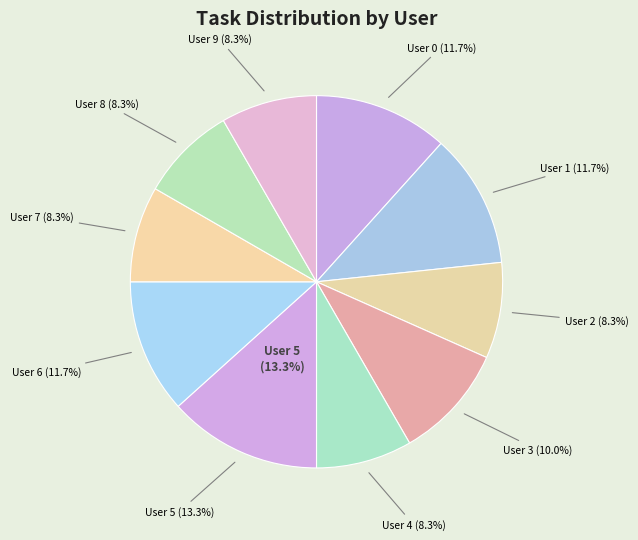

Is there any slice that represents more than half of the pie?

No